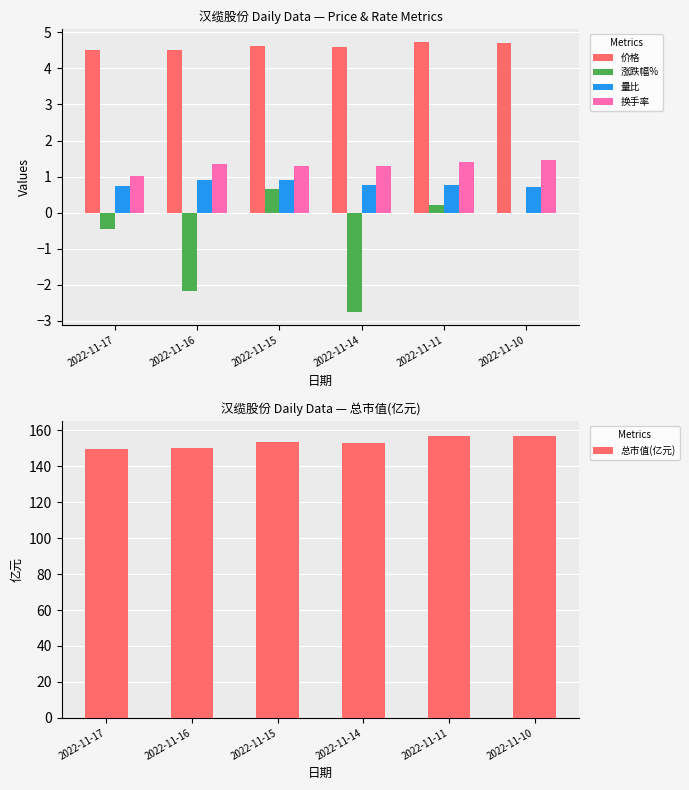

True or false: 量比 has a value of 0.3 at 2022-11-15.

False